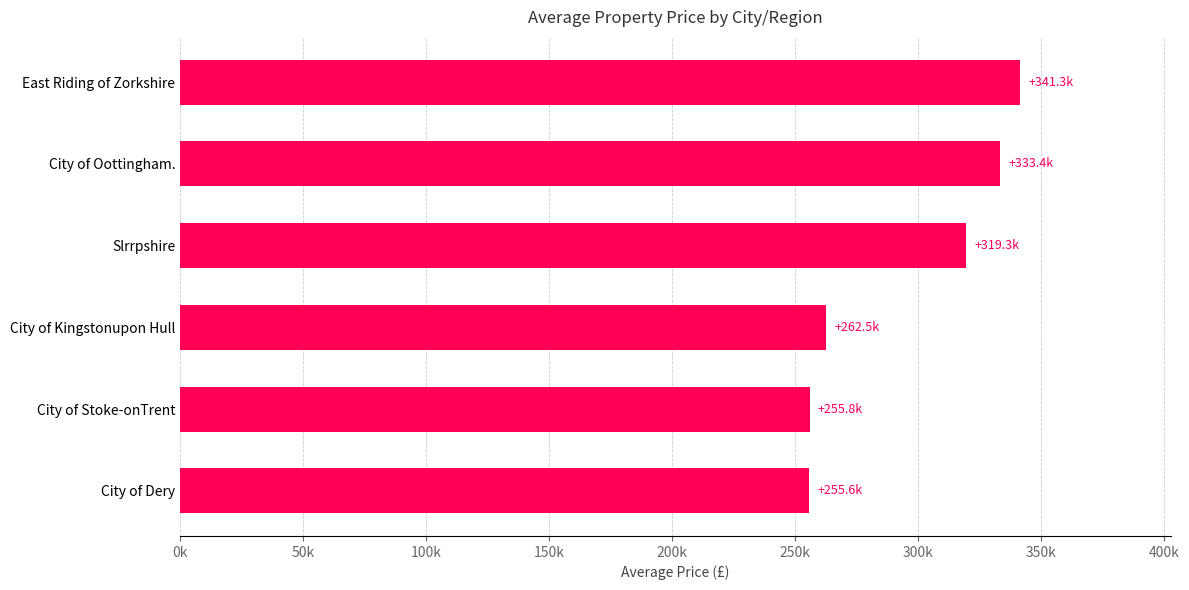

What is the minimum value shown in the chart?

255631.0